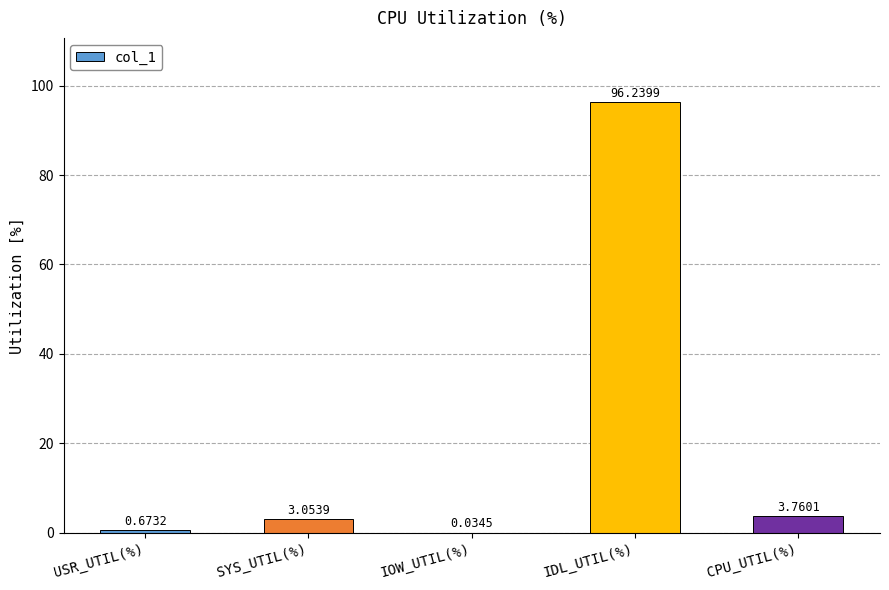

Which has a higher value, CPU_UTIL(%) or IDL_UTIL(%)?

IDL_UTIL(%)